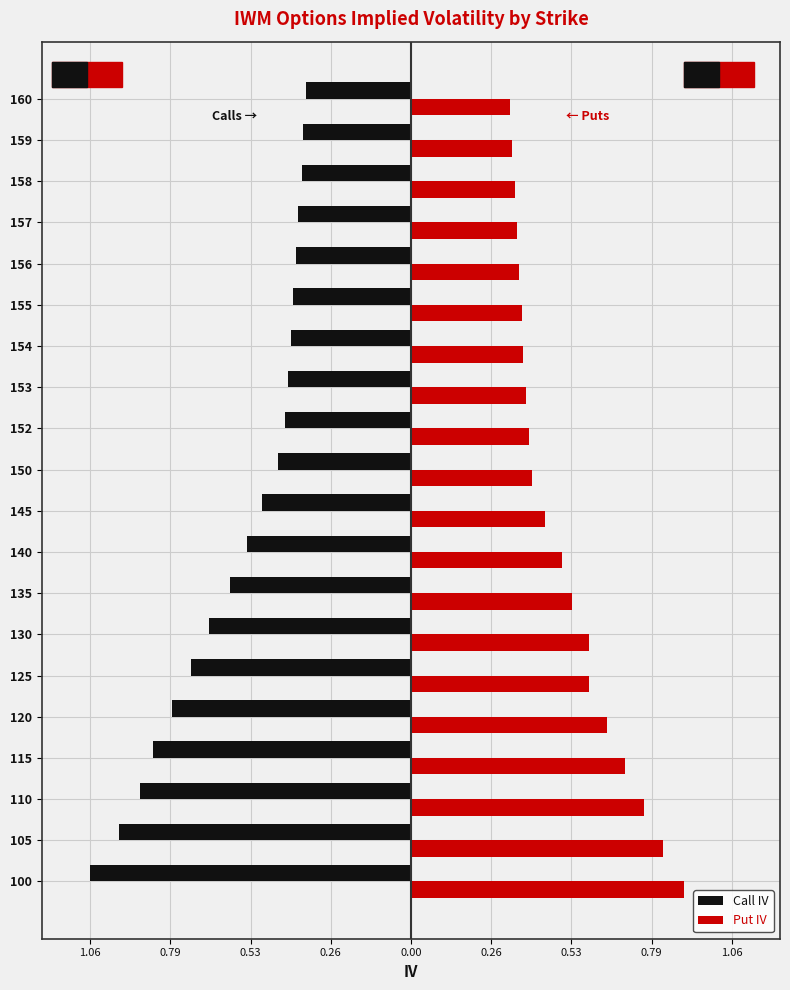

What are all the series names shown in the legend?

Call IV, Put IV